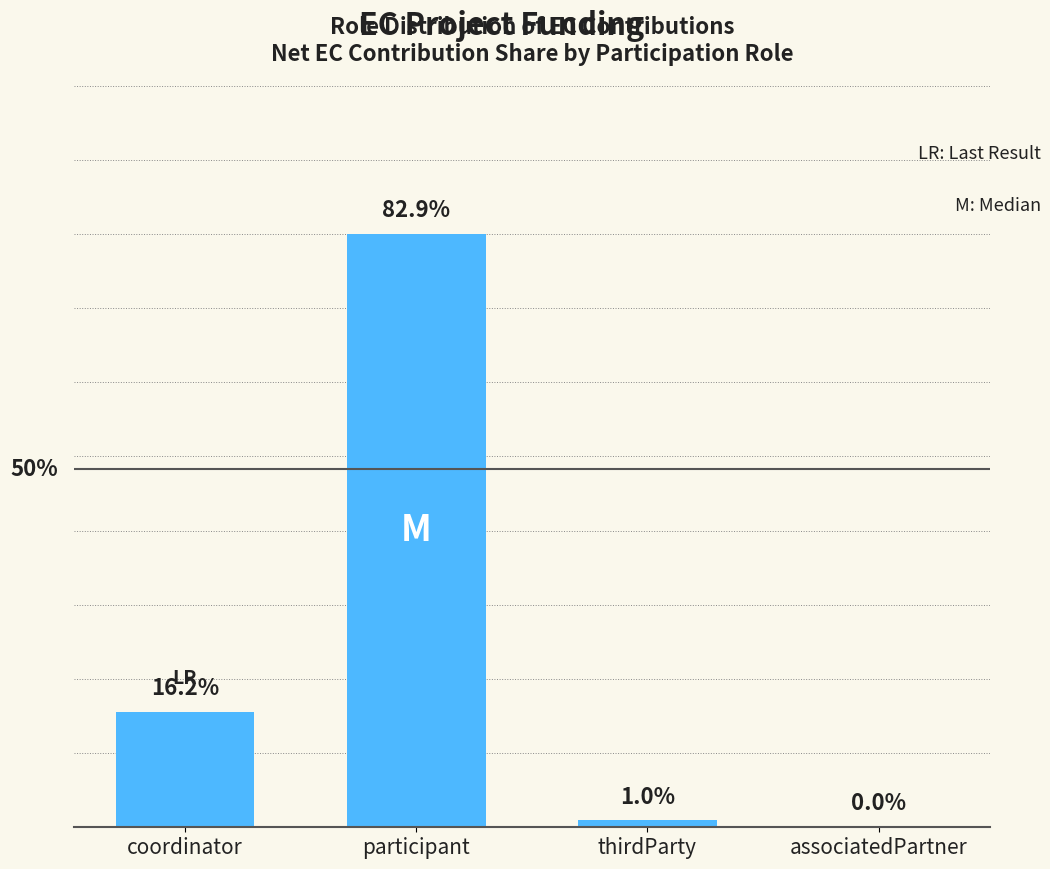

At which category does the chart reach its peak across all series?

participant